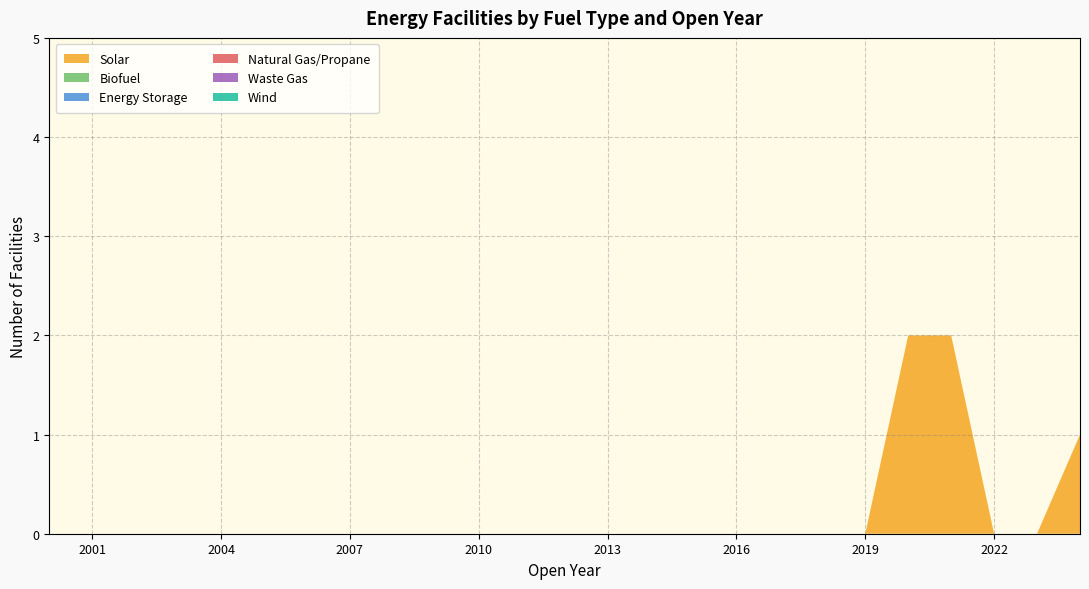

Reading left to right, transcribe all the data shown in this chart.

Solar: 0	0	0	0	0	0	0	0	0	0	0	0	0	0	0	0	0	0	0	0	2	2	0	0	1
Biofuel: 0	0	0	0	0	0	0	0	0	0	0	0	0	0	0	0	0	0	0	0	0	0	0	0	0
Energy Storage: 0	0	0	0	0	0	0	0	0	0	0	0	0	0	0	0	0	0	0	0	0	0	0	0	0
Natural Gas/Propane: 0	0	0	0	0	0	0	0	0	0	0	0	0	0	0	0	0	0	0	0	0	0	0	0	0
Waste Gas: 0	0	0	0	0	0	0	0	0	0	0	0	0	0	0	0	0	0	0	0	0	0	0	0	0
Wind: 0	0	0	0	0	0	0	0	0	0	0	0	0	0	0	0	0	0	0	0	0	0	0	0	0